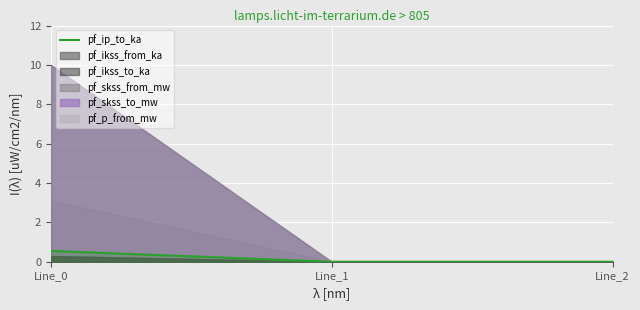

Between Line_2 and Line_1, which is larger?

Line_1